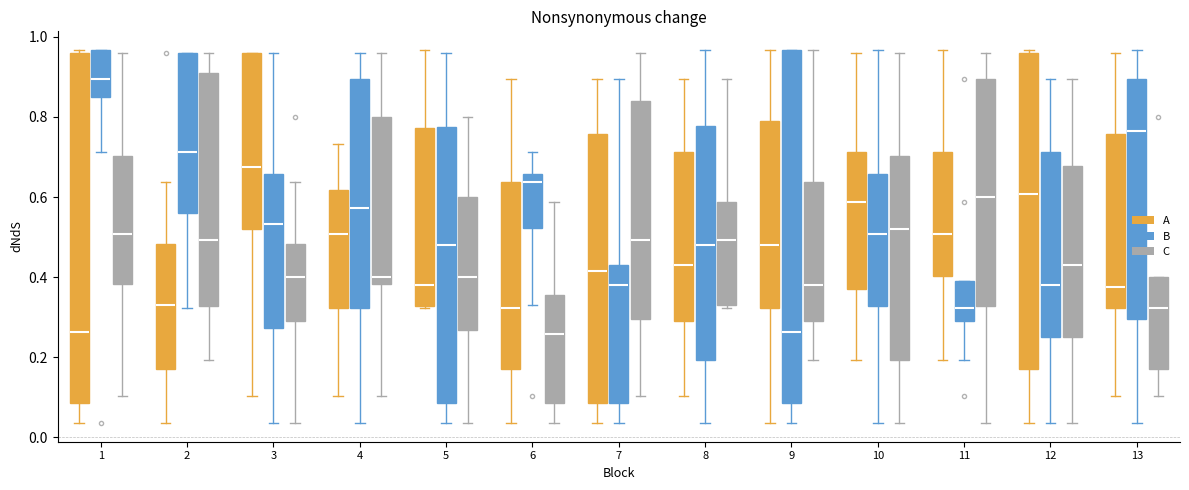

Which box has the highest median line?

1 (B)